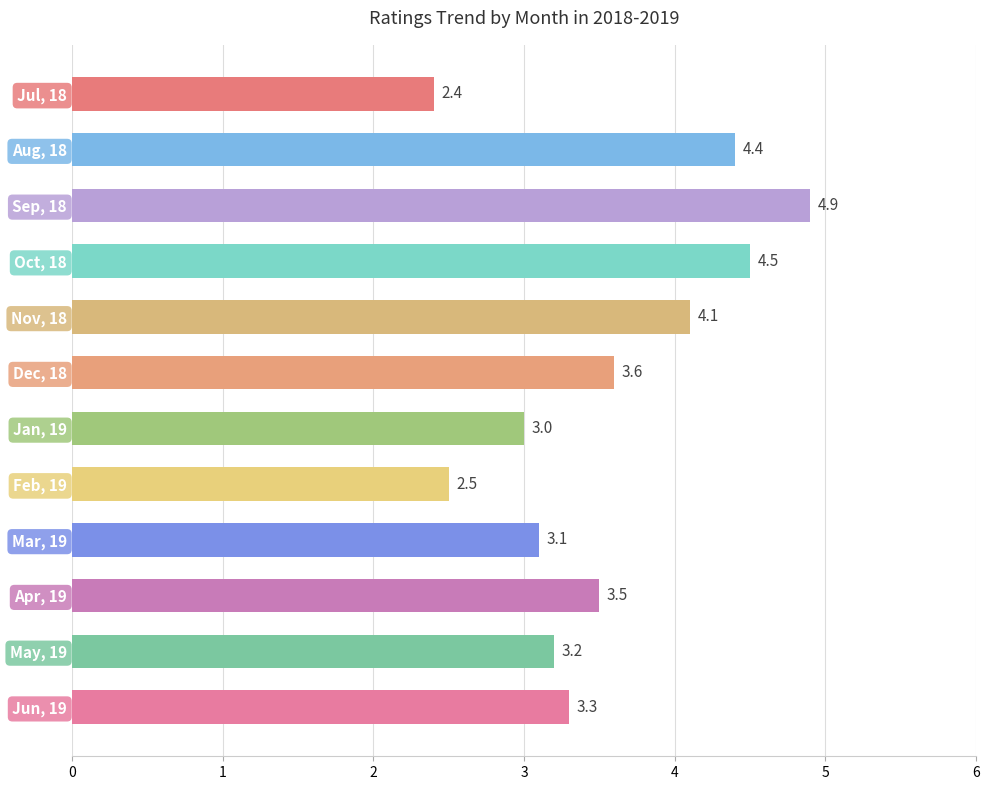

Reading top to bottom, transcribe all the data shown in this chart.

Jul, 18=2.4	Aug, 18=4.4	Sep, 18=4.9	Oct, 18=4.5	Nov, 18=4.1	Dec, 18=3.6	Jan, 19=3.0	Feb, 19=2.5	Mar, 19=3.1	Apr, 19=3.5	May, 19=3.2	Jun, 19=3.3